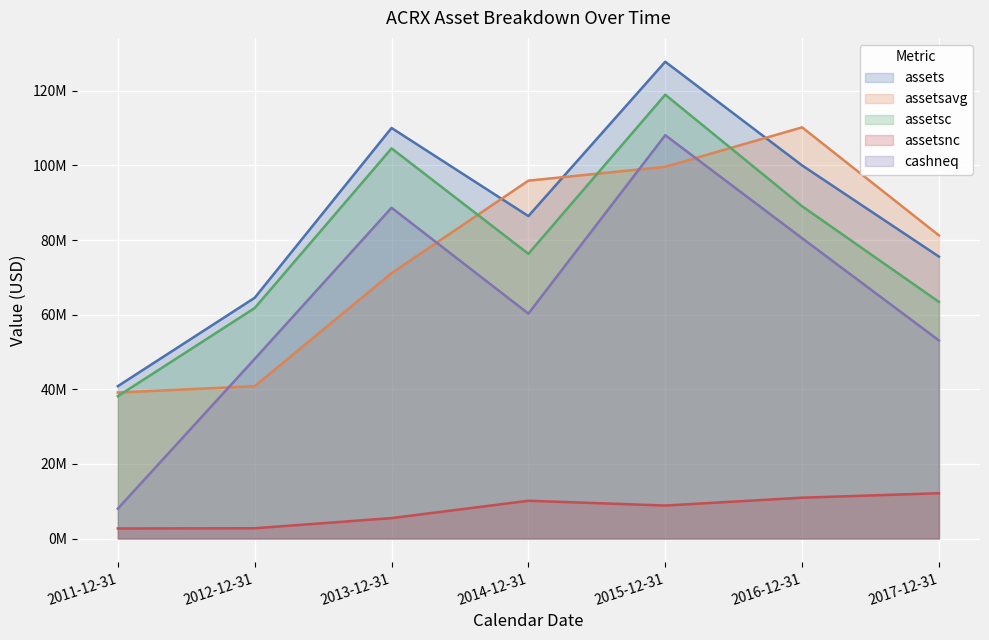

True or false: assetsavg has a value of 95912250 at 2014-12-31.

True